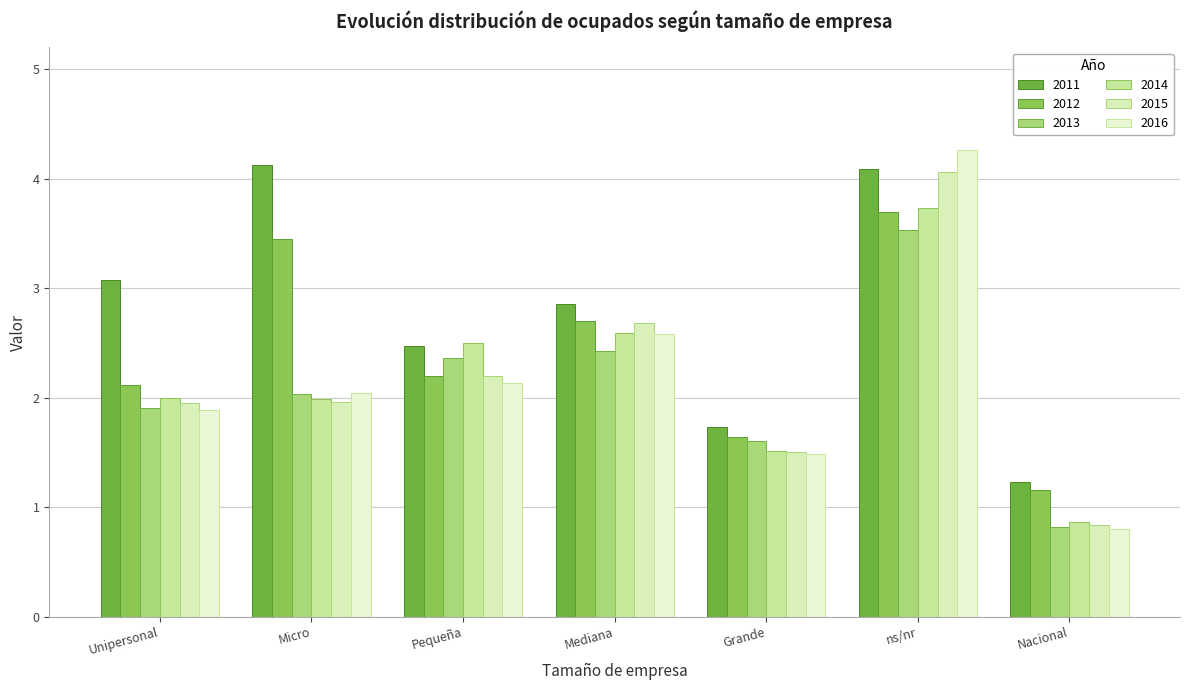

Rank the series by their maximum value, from lowest to highest.

2013, 2012, 2014, 2015, 2011, 2016